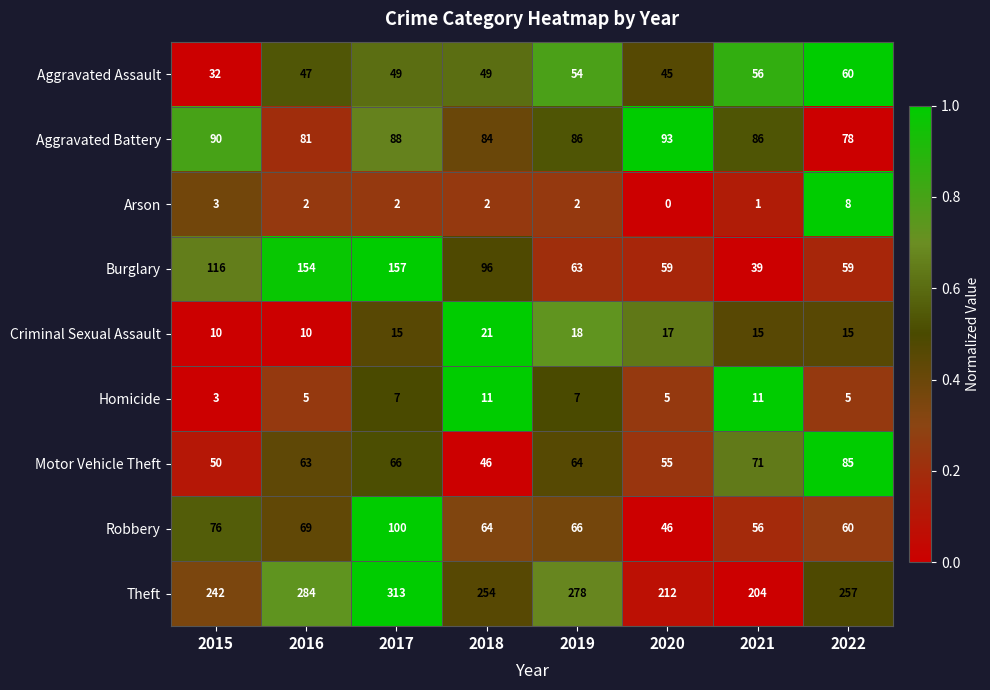

At 2018, list the series in order from largest to smallest.

Theft, Burglary, Aggravated Battery, Robbery, Aggravated Assault, Motor Vehicle Theft, Criminal Sexual Assault, Homicide, Arson